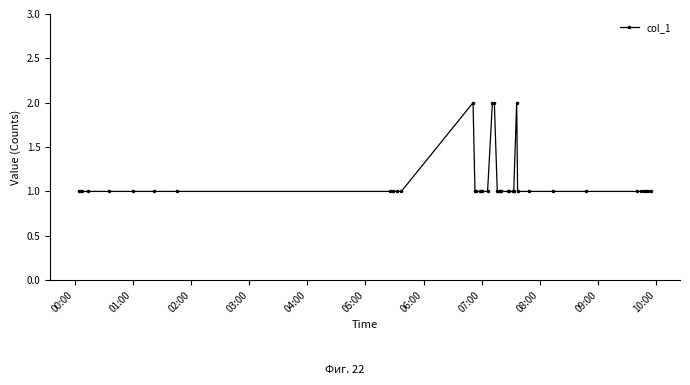

What is the sum of all values?

43